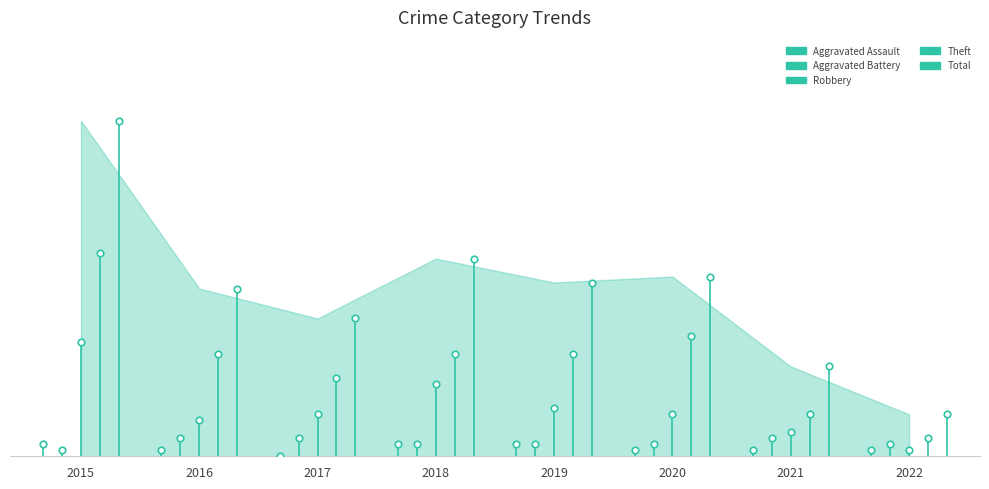

Which series contains the lowest Y value?

Aggravated Assault